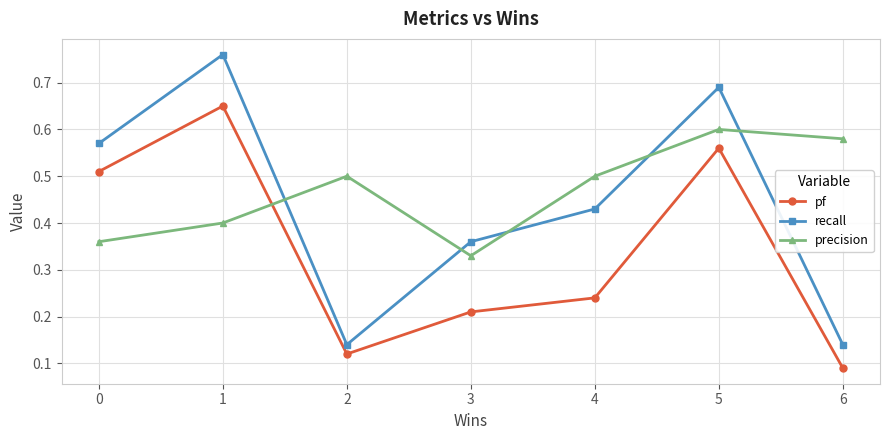

The value of precision at 6 is 0.3. True or false?

False